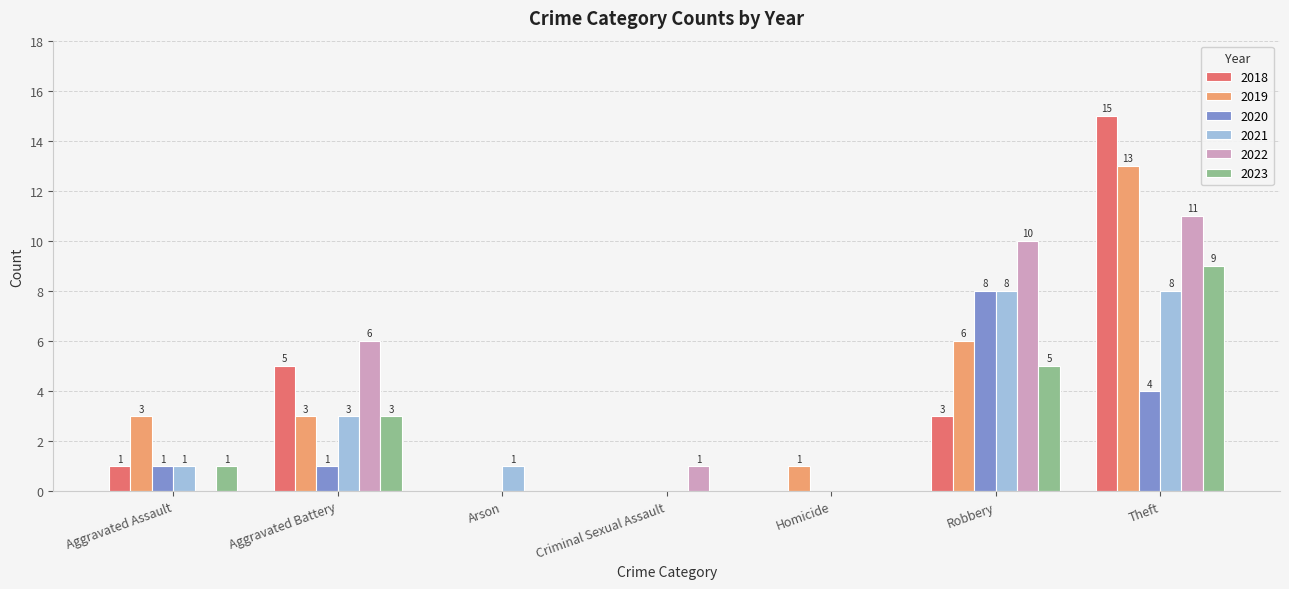

What is the sum of all 2021 values?

21